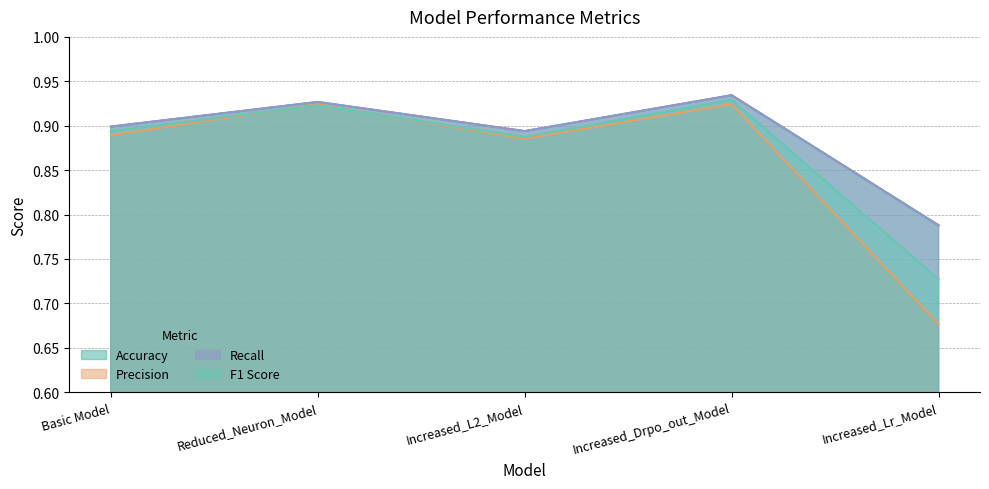

Which series has the widest spread of values?

Precision